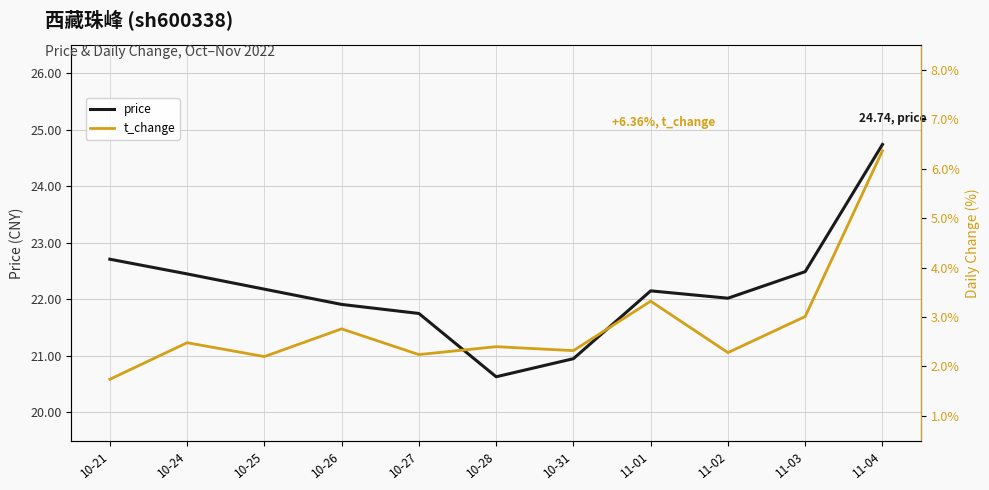

Does the chart have visible grid lines?

Yes